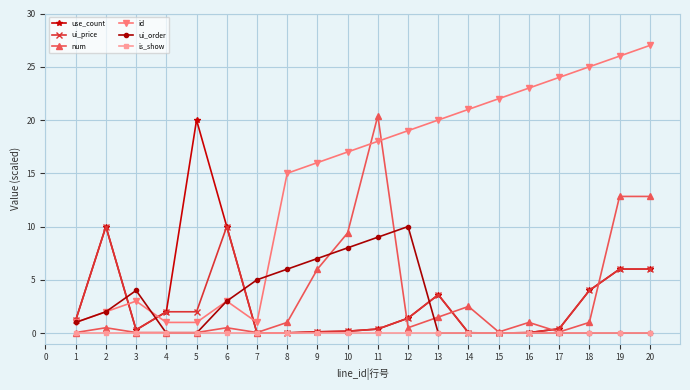

What is the spread (max minus min) of values at 3?

4.0